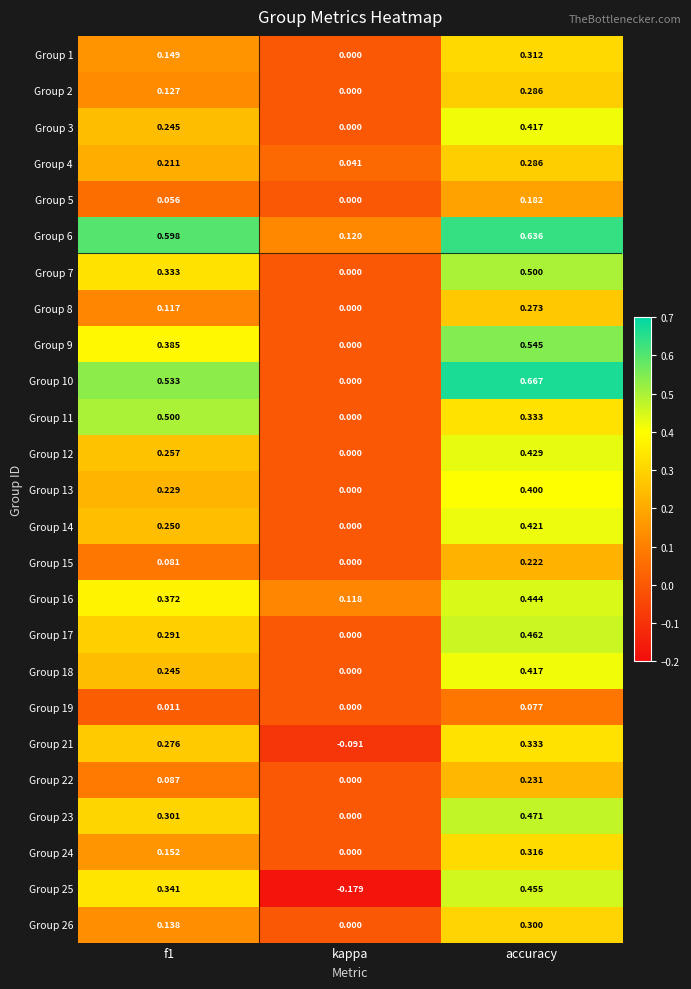

At how many categories does at least one series exceed 0?

3